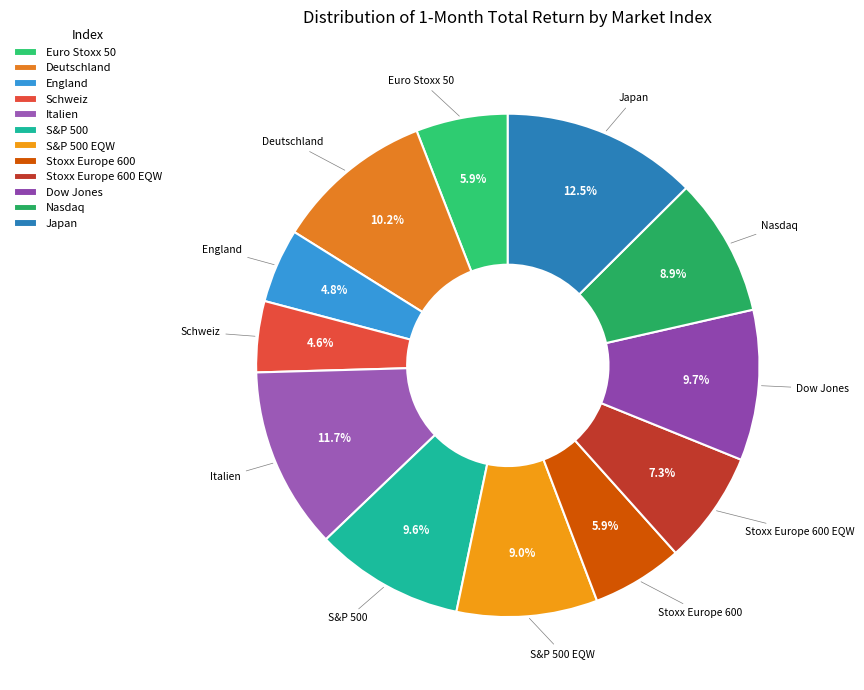

What is the ratio of the value at Euro Stoxx 50 to the value at Italien?

0.5